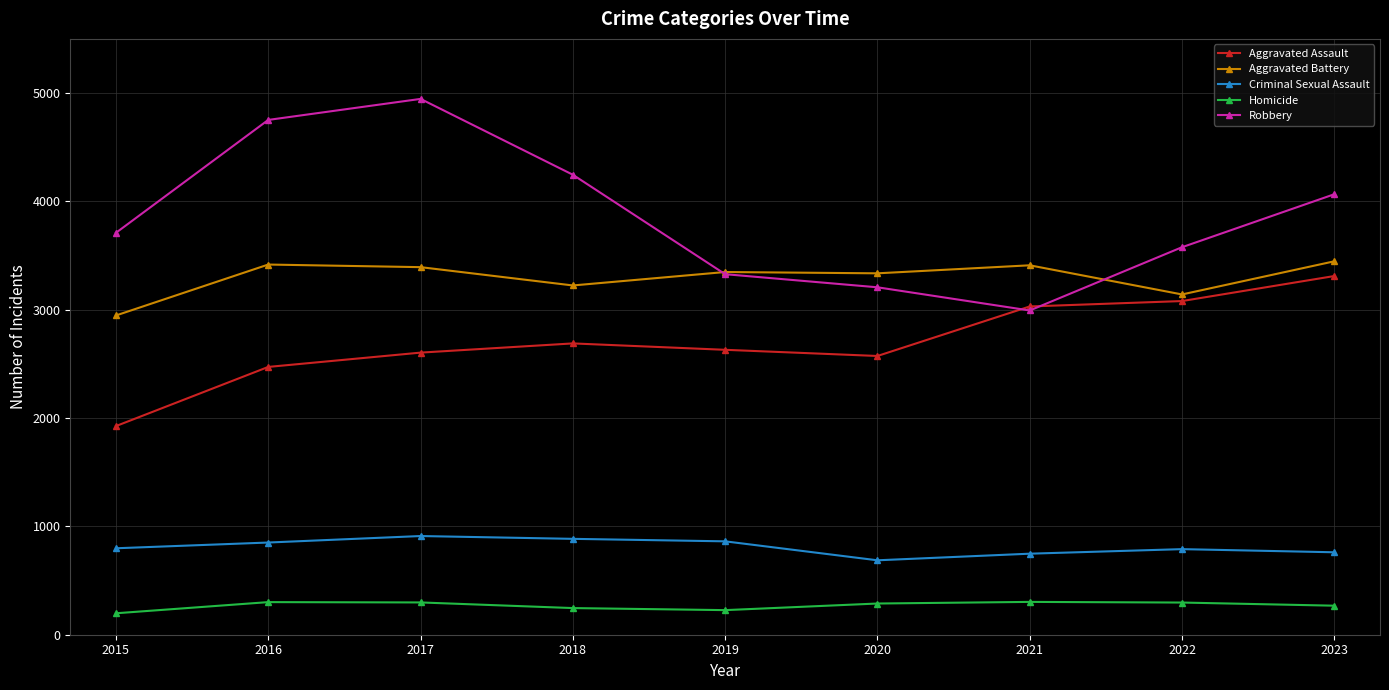

What is the spread (max minus min) of values at 2022?

3280